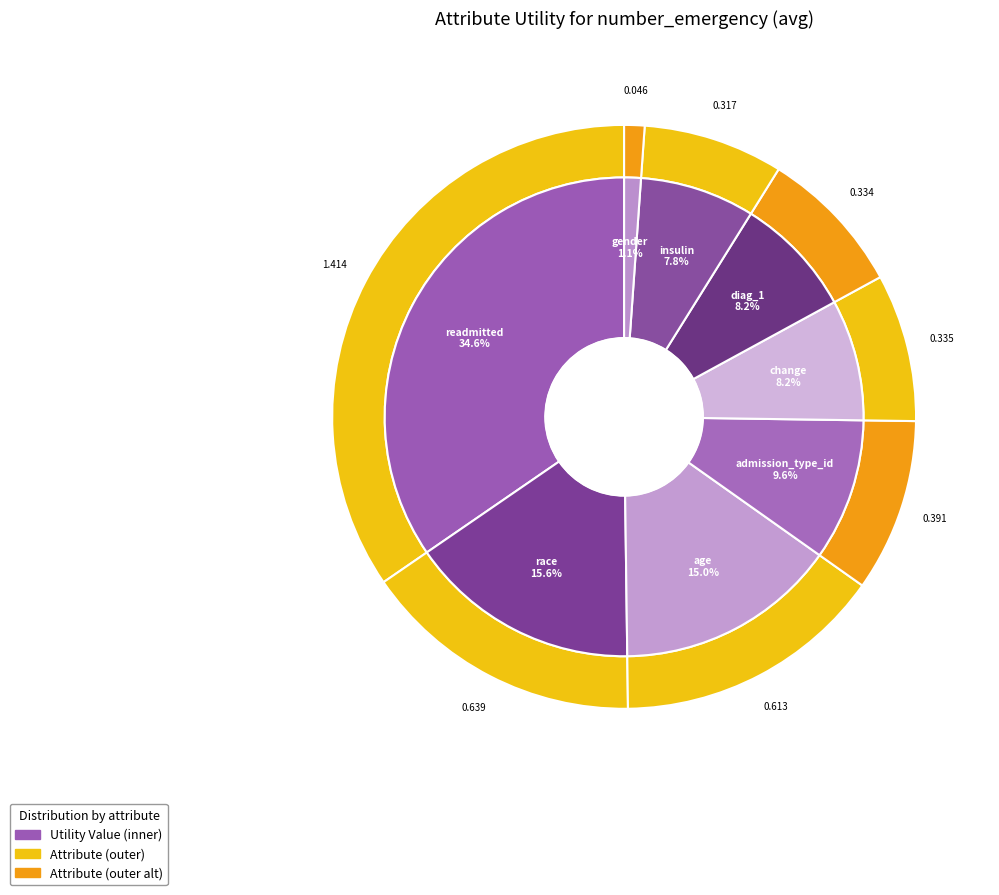

True or false: age accounts for 2% of the total.

False